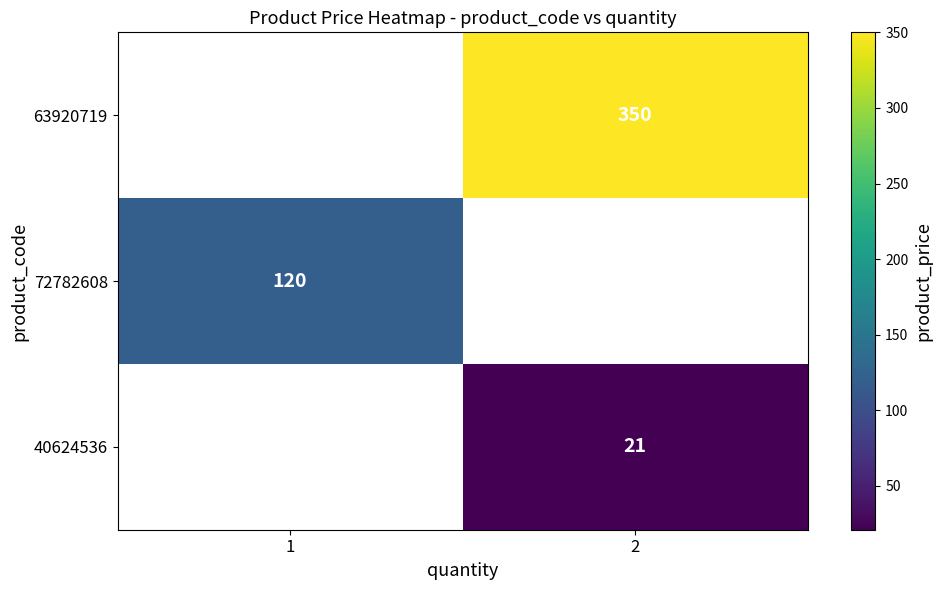

What is the maximum value shown in the chart?

350.0